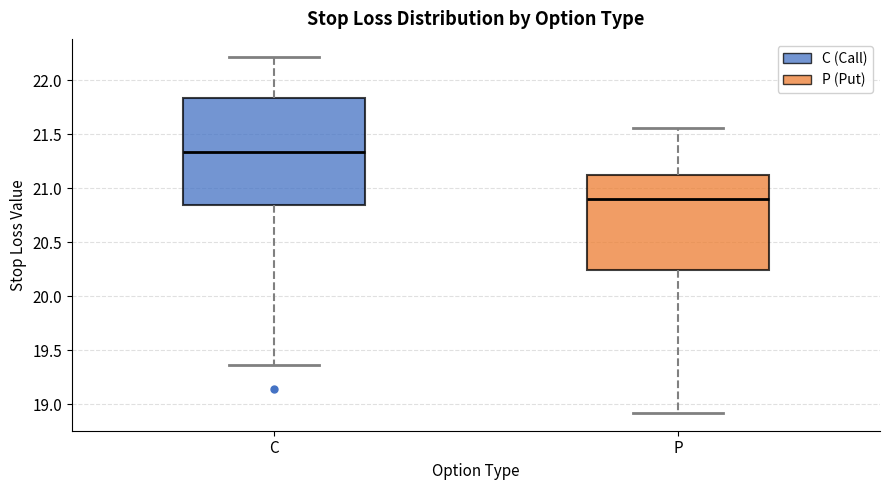

Reading left to right, read every box against the y-axis: the position of its median line, the range the box covers, and the ends of its whiskers. The values are not printed on the chart, so give them approximately, as read against the axis.

C: median 21.35, box 20.85 to 21.85, whiskers 19.35 to 22.20
P: median 20.90, box 20.25 to 21.10, whiskers 18.90 to 21.55